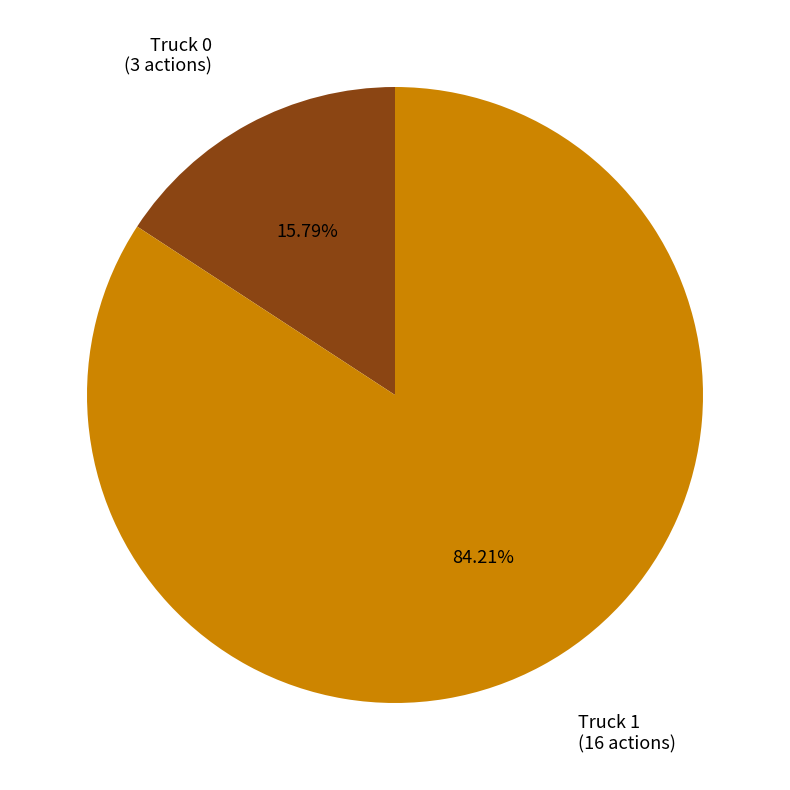

Does any single category account for the majority?

Yes